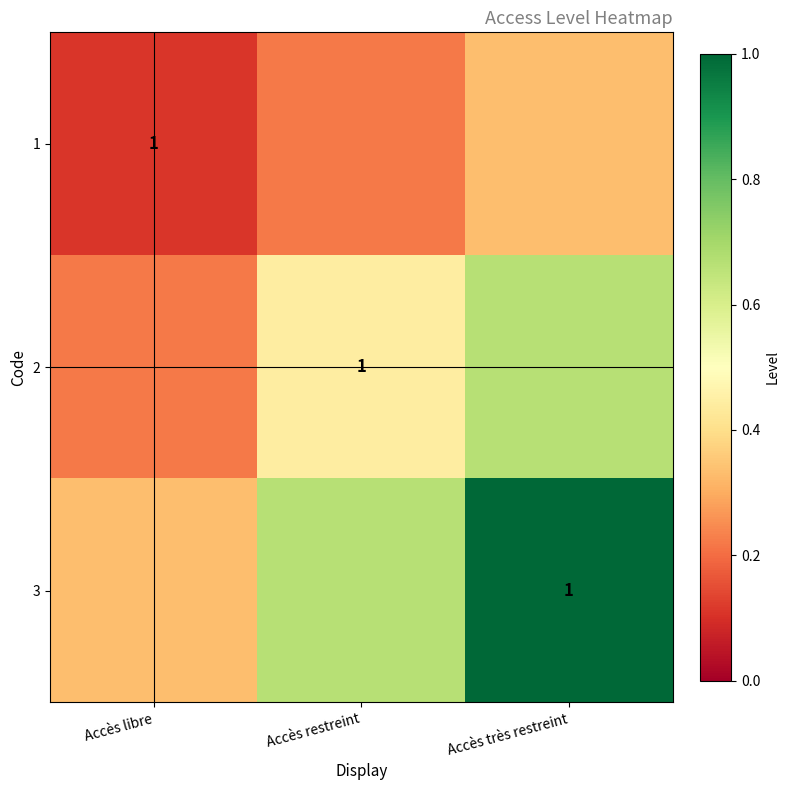

Rank the series by their maximum value, from highest to lowest.

3, 2, 1